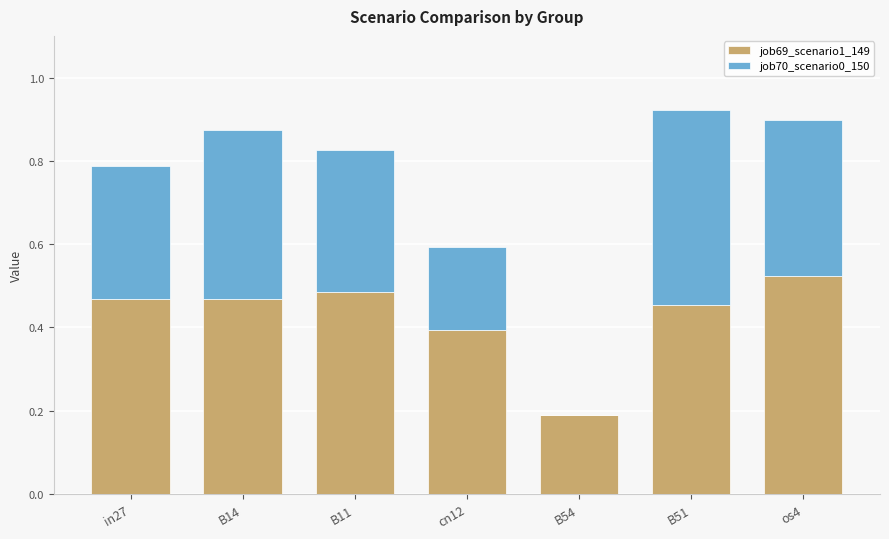

The value of job69_scenario1_149 at cn12 is 0.4. True or false?

True